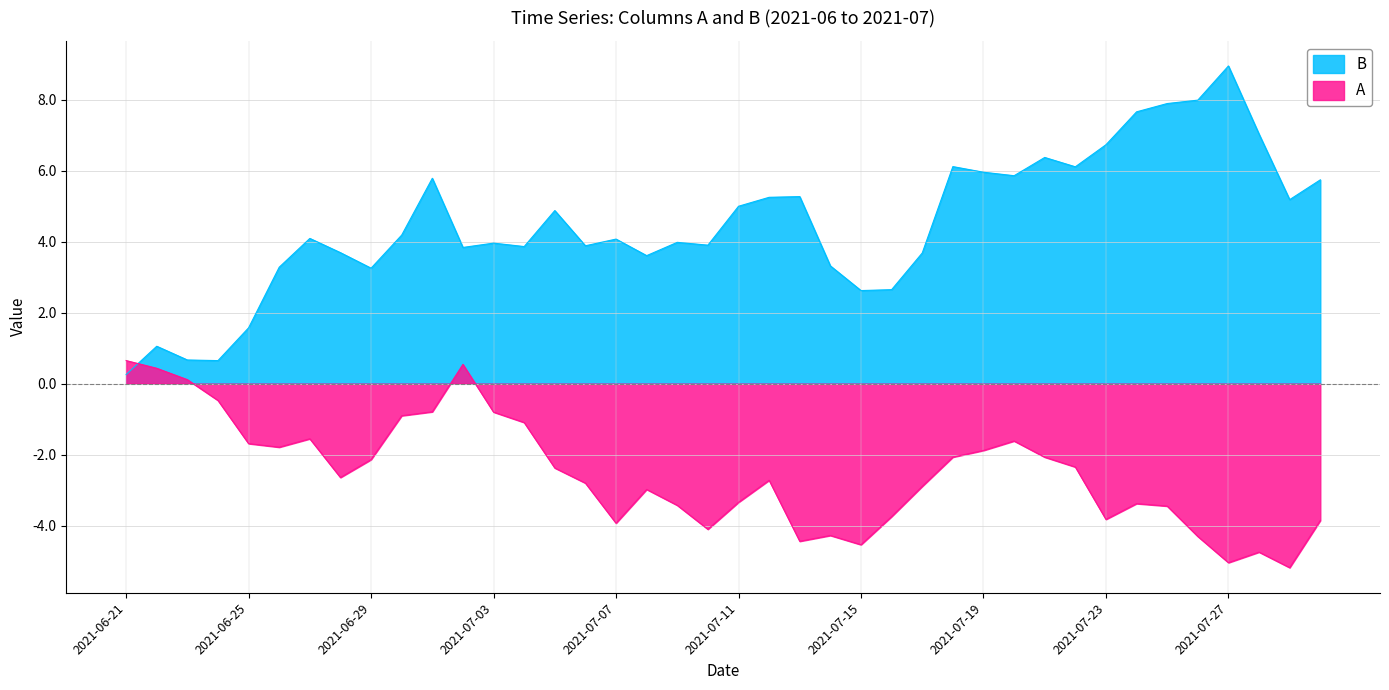

What are all the series names shown in the legend?

B, A